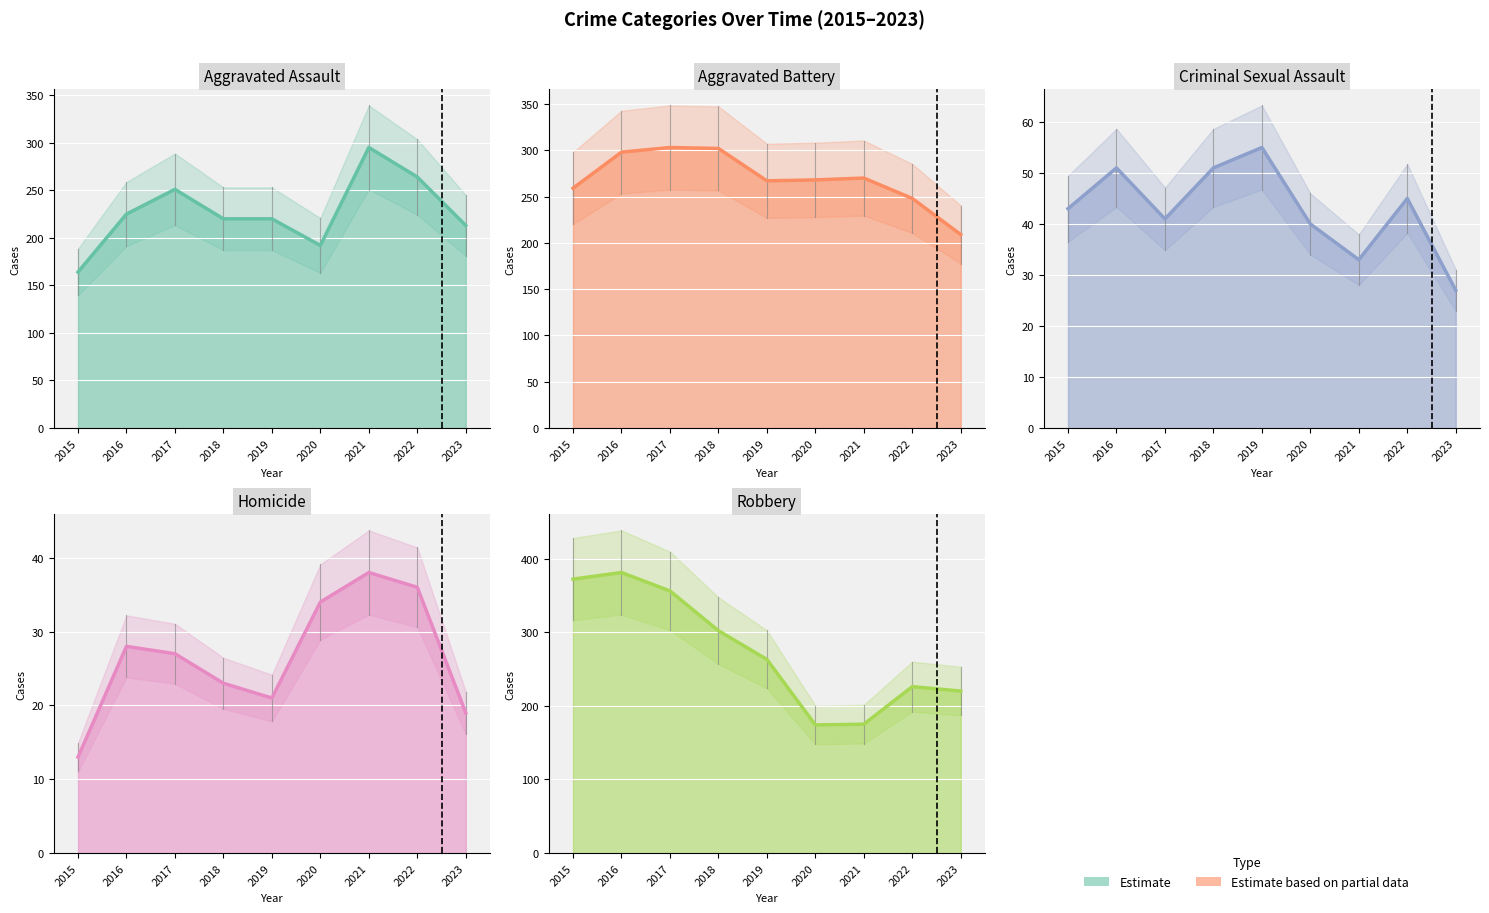

At which category does Aggravated Battery reach its first local peak?

2017